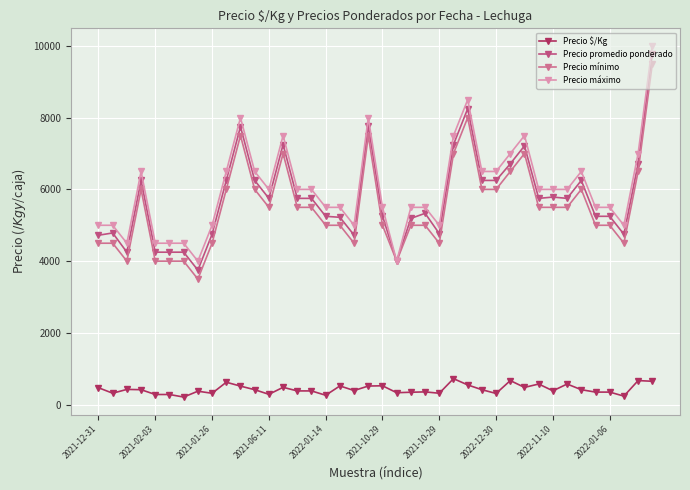

Reading right to left, extract all data points from this chart.

Precio $/Kg: 652	671	238	350	350	417	575	386	575	481	671	312	417	550	725	318	356	346	333	526	519	394	522	262	383	383	483	288	417	517	625	317	375	212	283	283	417	425	319	472
Precio promedio ponderado: 9786	6714	4750	5250	5250	6250	5750	5786	5750	7214	6714	6250	6250	8250	7250	4767	5333	5192	4000	5260	7778	4727	5222	5250	5750	5750	7250	5750	6250	7750	6250	4750	3750	4250	4250	4250	6250	4250	4786	4722
Precio mínimo: 9500	6500	4500	5000	5000	6000	5500	5500	5500	7000	6500	6000	6000	8000	7000	4500	5000	5000	4000	5000	7500	4500	5000	5000	5500	5500	7000	5500	6000	7500	6000	4500	3500	4000	4000	4000	6000	4000	4500	4500
Precio máximo: 10000	7000	5000	5500	5500	6500	6000	6000	6000	7500	7000	6500	6500	8500	7500	5000	5500	5500	4000	5500	8000	5000	5500	5500	6000	6000	7500	6000	6500	8000	6500	5000	4000	4500	4500	4500	6500	4500	5000	5000